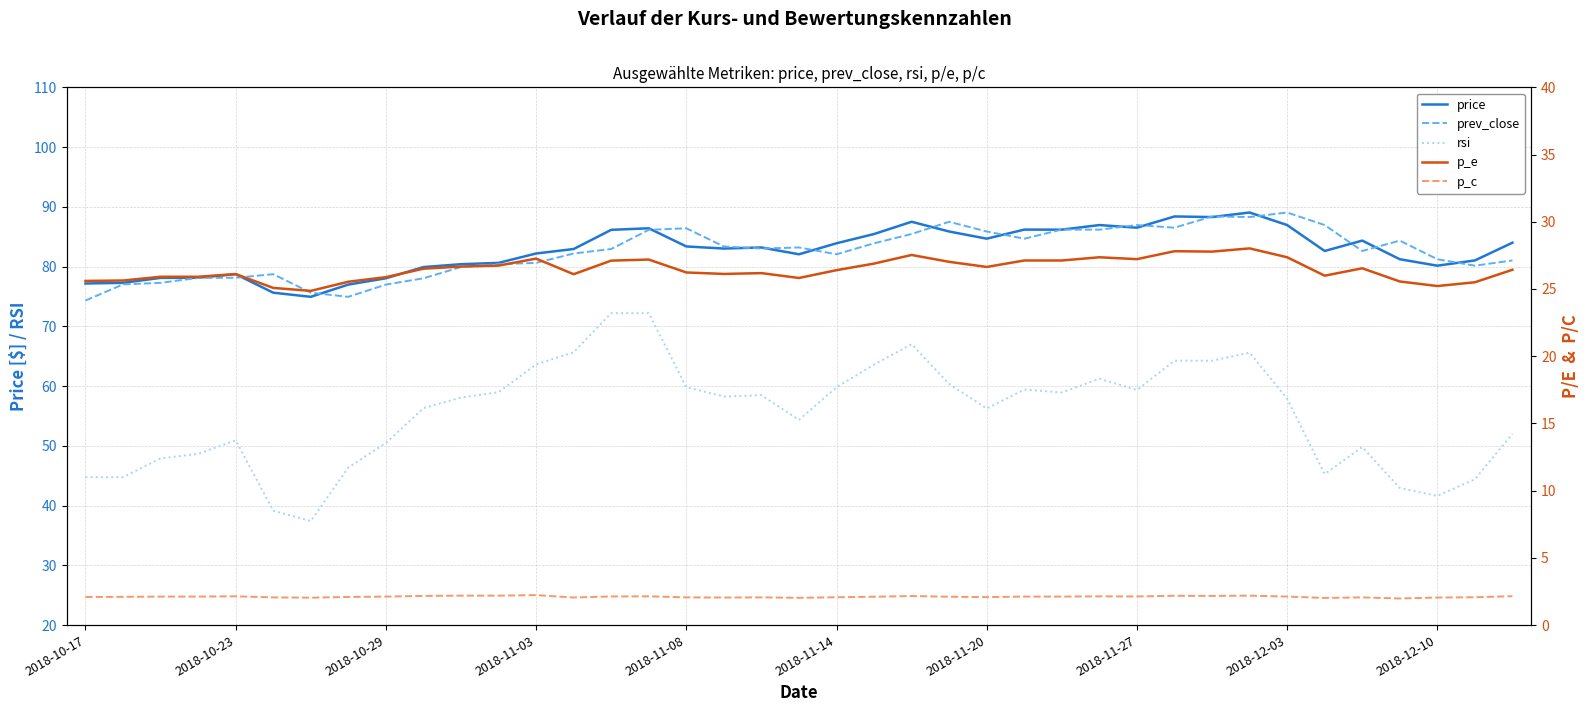

The p_c series shows 3.3 at 35. True or false?

False